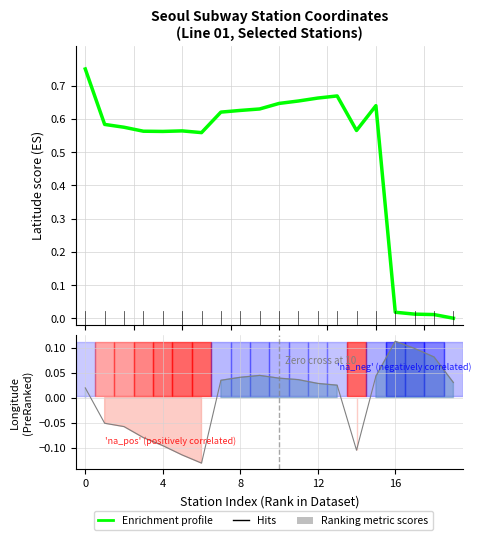

What is the average value?

0.5